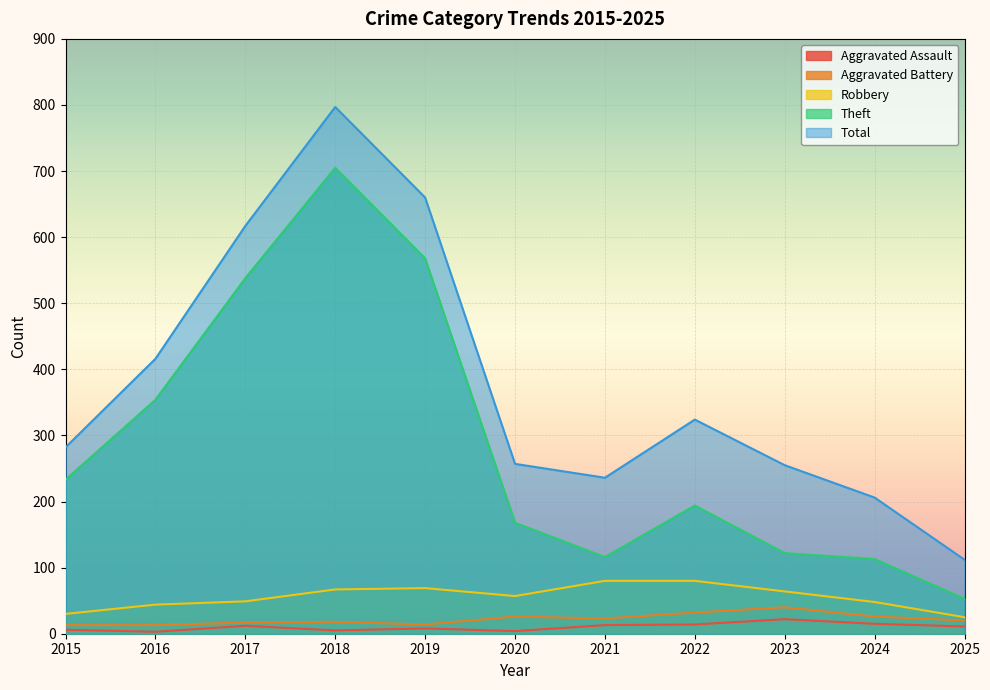

What value does the Aggravated Assault series have at 2022?

14